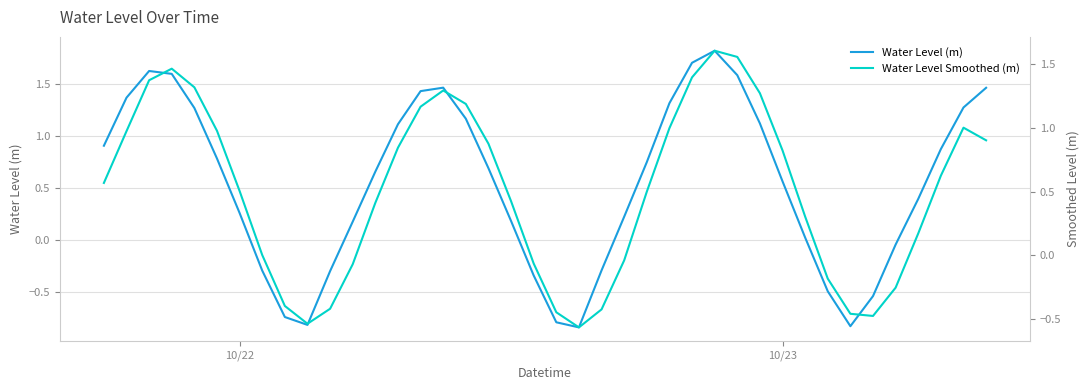

How many values in the Water Level Smoothed (m) series are below 0?

13